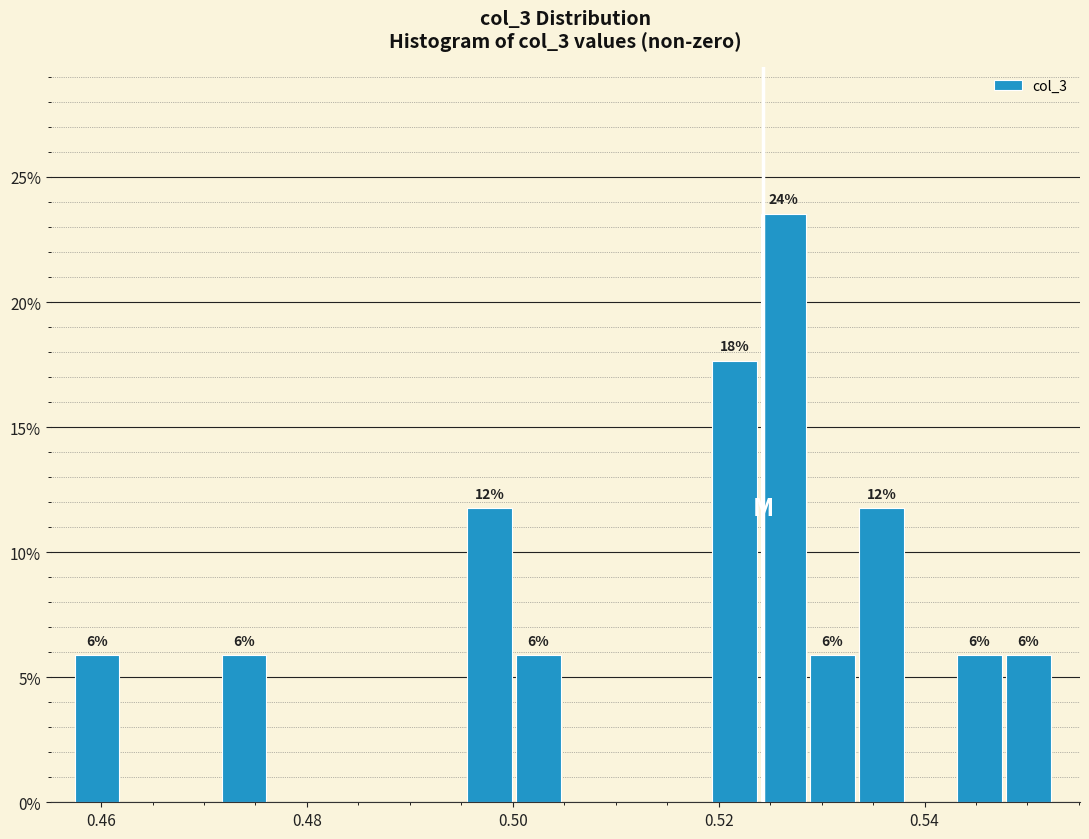

Read against the x-axis, roughly where is the centre of the tallest bar?

0.526